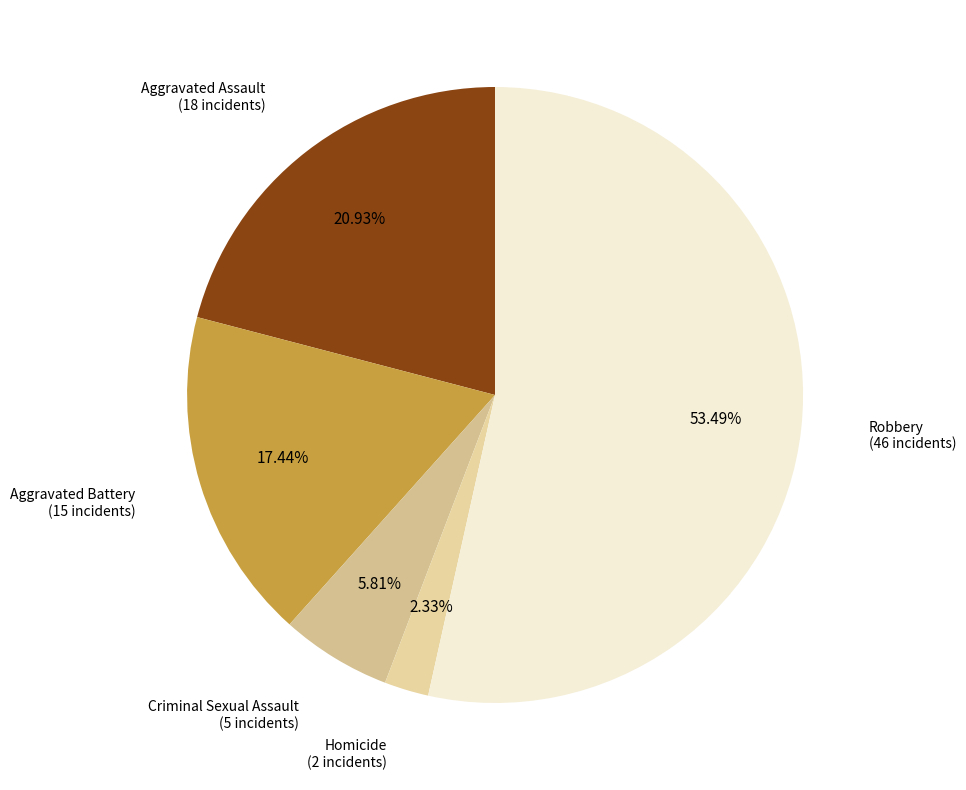

To the nearest percent, what portion does Homicide represent?

2%